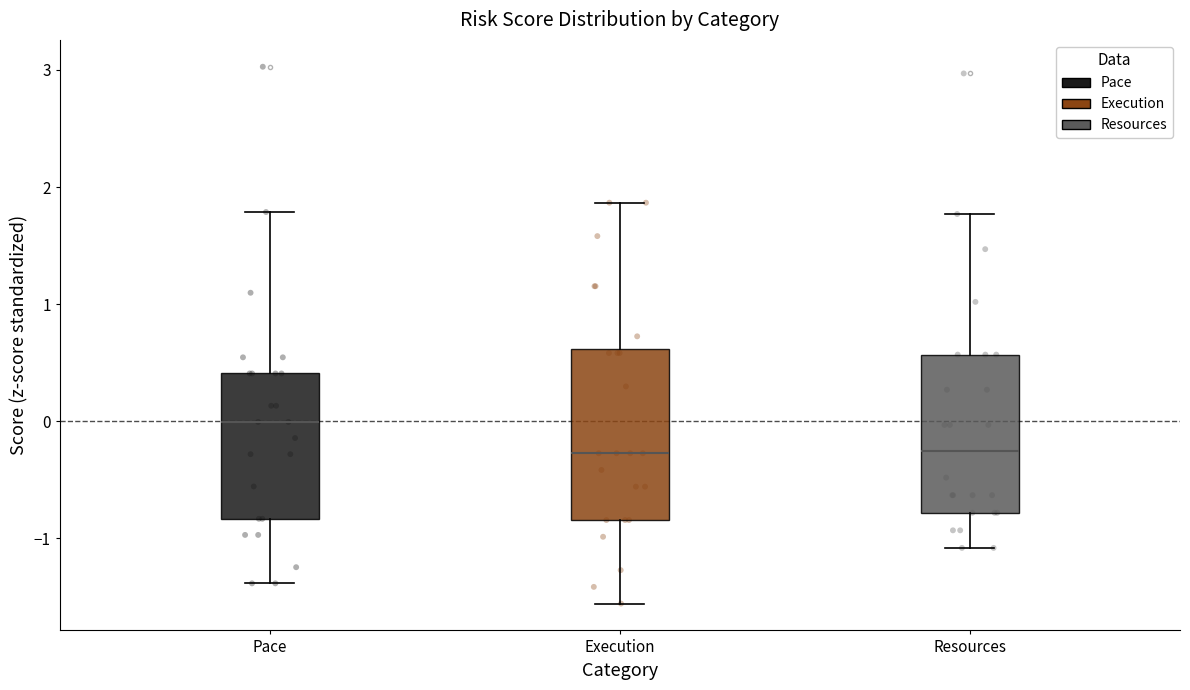

Reading left to right, read every box against the y-axis: the position of its median line, the range the box covers, and the ends of its whiskers. The values are not printed on the chart, so give them approximately, as read against the axis.

Pace: median 0.0, box -0.8 to 0.4, whiskers -1.4 to 1.8
Execution: median -0.3, box -0.8 to 0.6, whiskers -1.6 to 1.9
Resources: median -0.3, box -0.8 to 0.6, whiskers -1.1 to 1.8